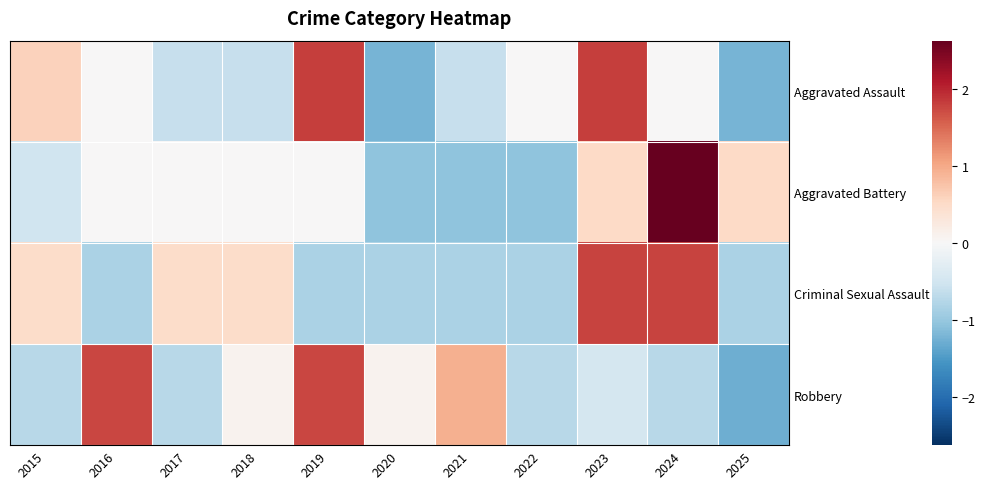

Which series has the largest range (max minus min)?

Aggravated Battery